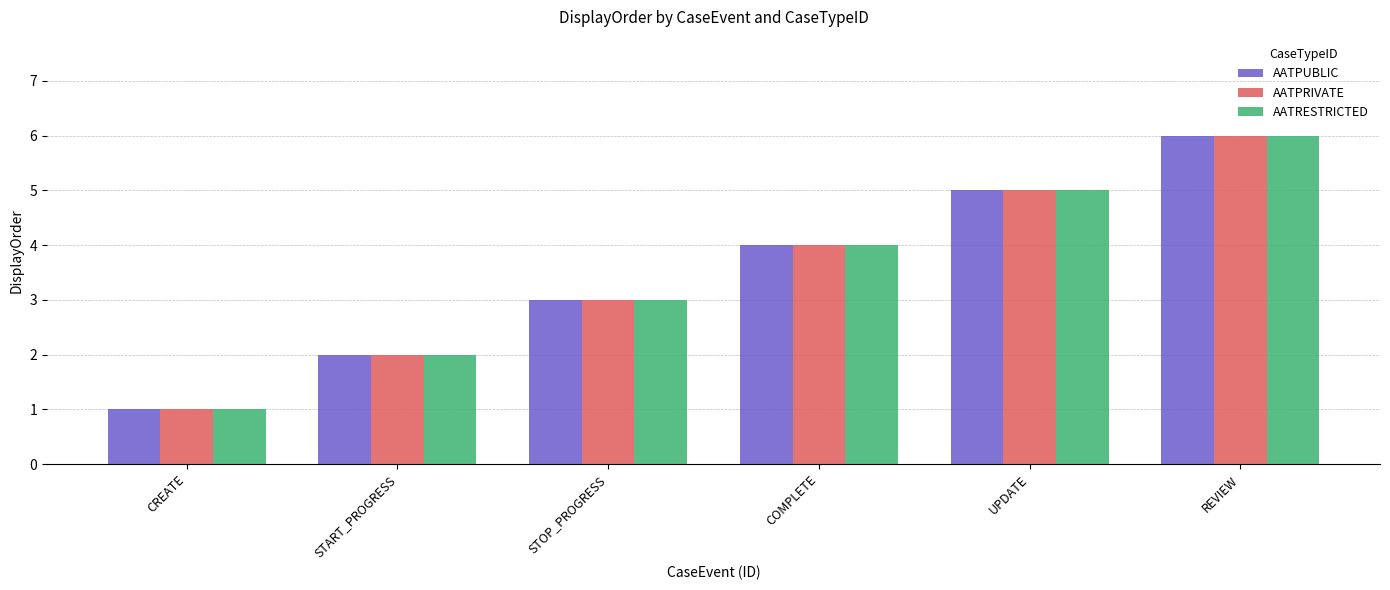

What is the total value across all series at COMPLETE?

12